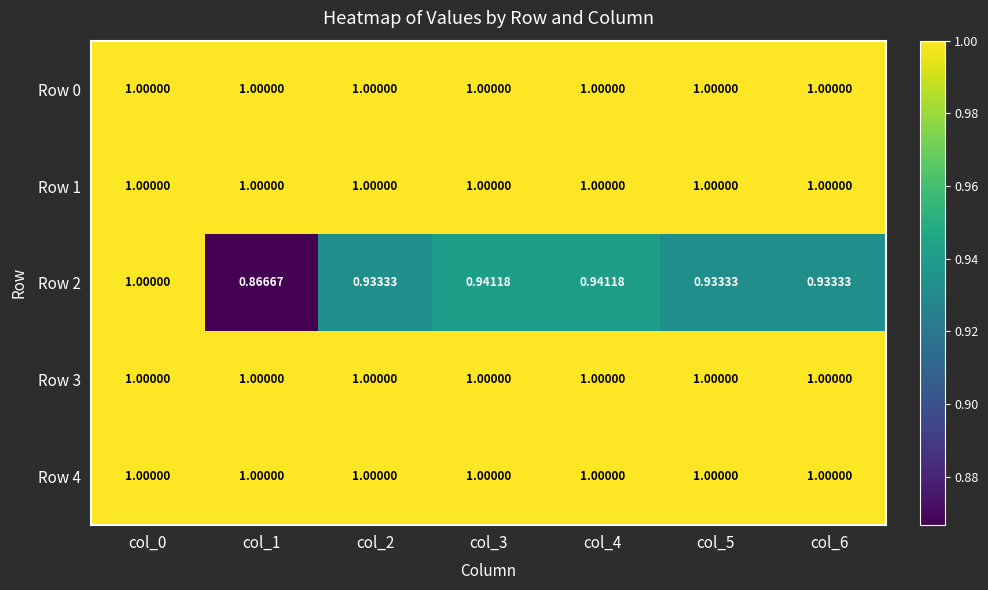

Is the value of Row 4 at col_6 greater than the value of Row 2 at col_3?

Yes